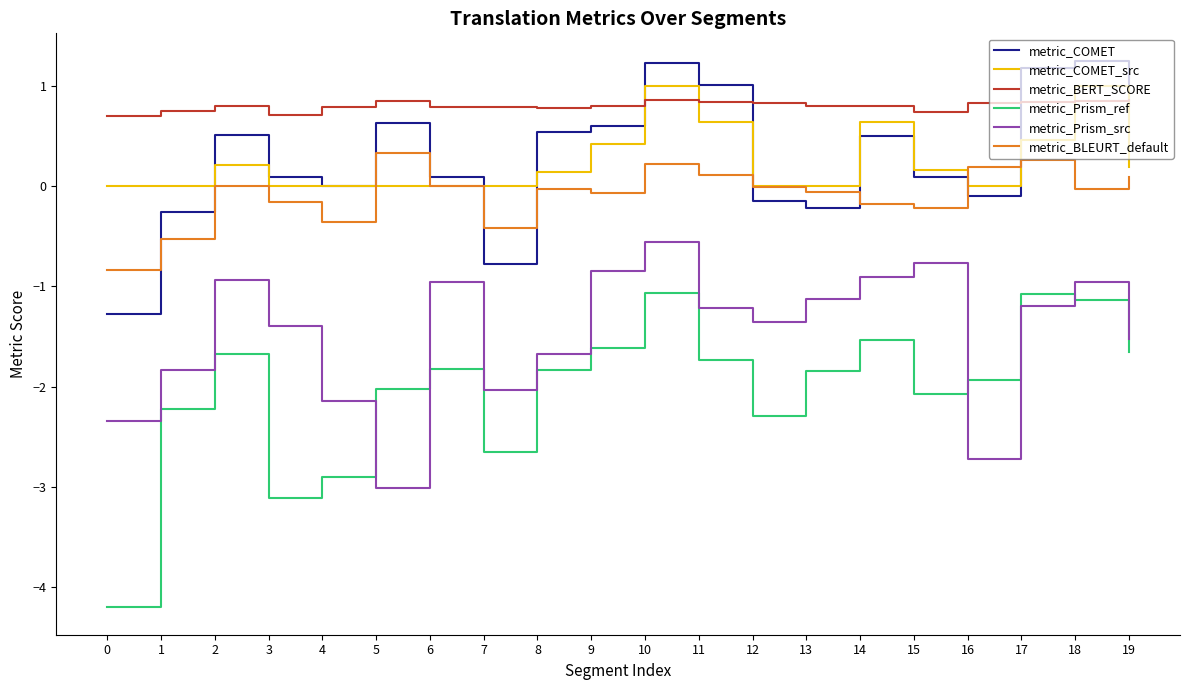

What is the greatest value displayed?

1.2